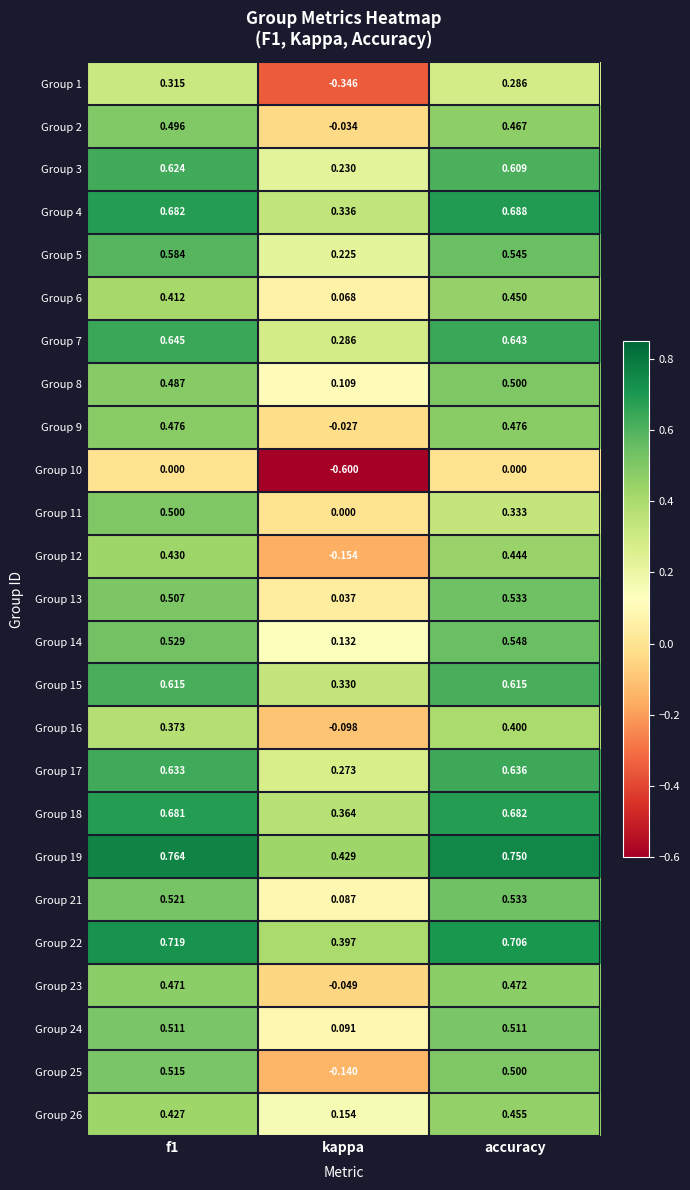

Where is Group 2 nearest to the value 0?

kappa